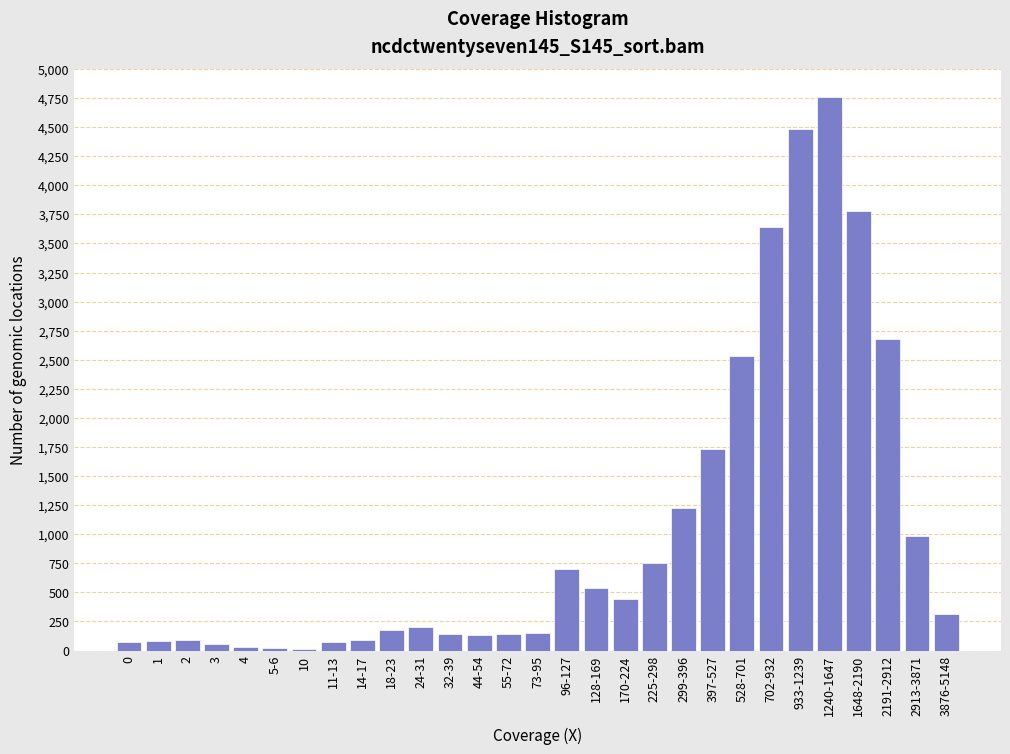

True or false: the data shows 1730 at 397-527.

True